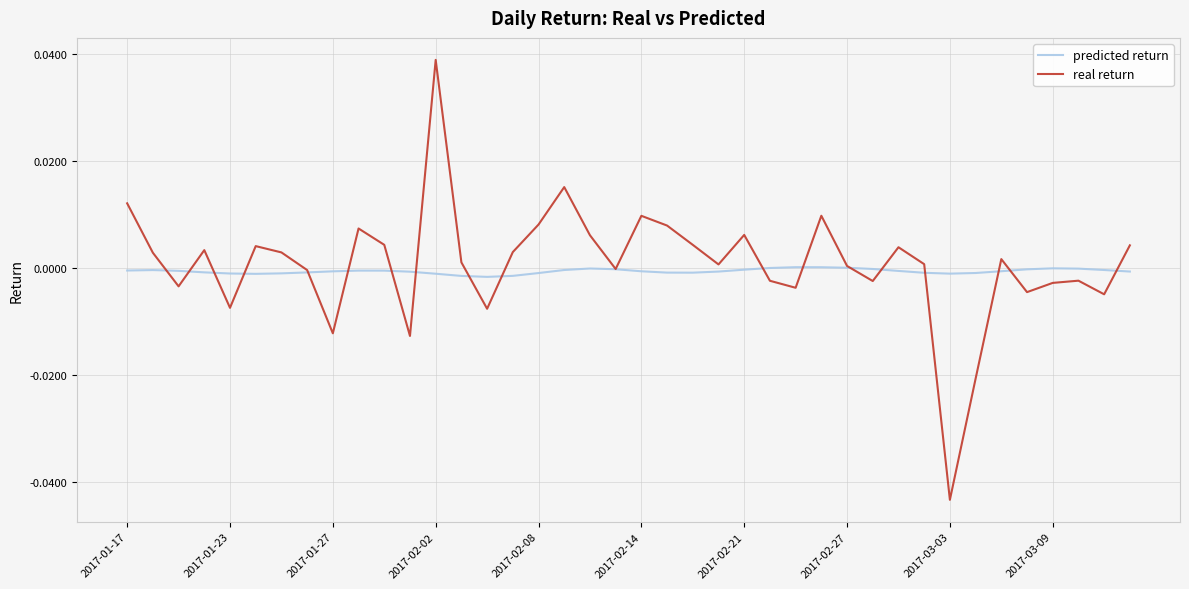

How many categories are shown in the chart?

40